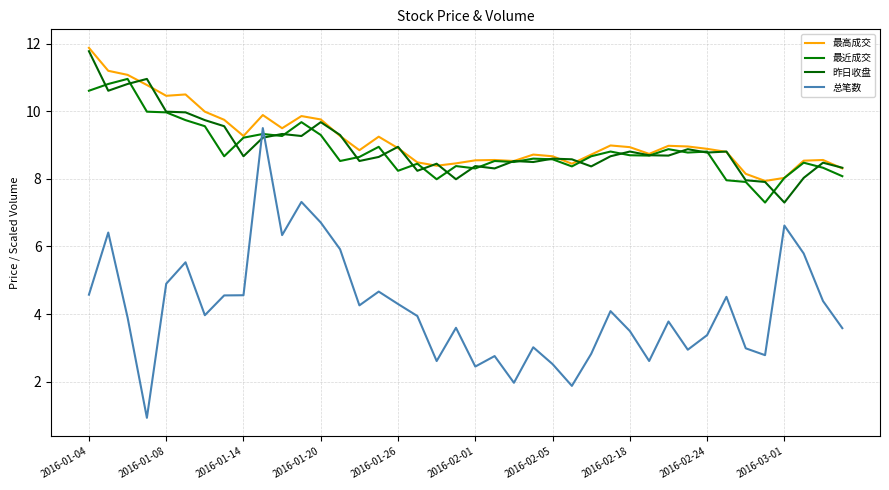

Does the chart display data point markers on the line(s)?

No